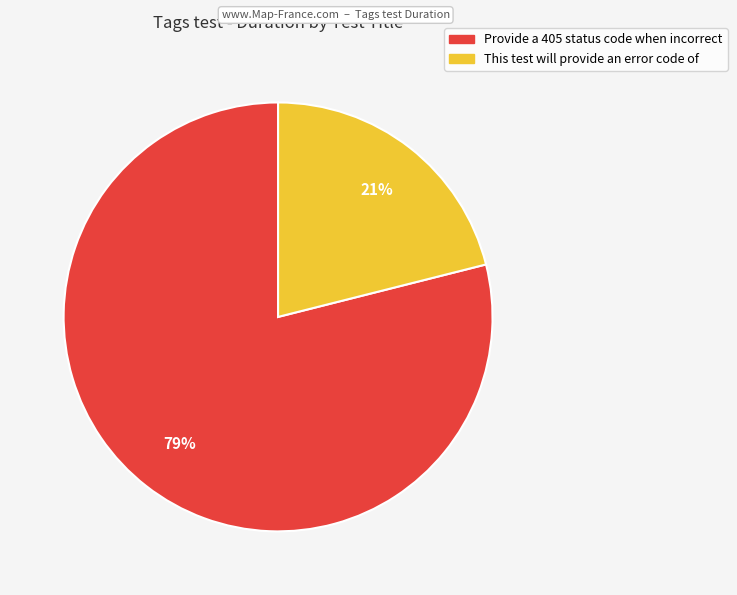

To the nearest percent, what is the combined percentage of This test will provide an error code of and Provide a 405 status code when incorrect?

100%